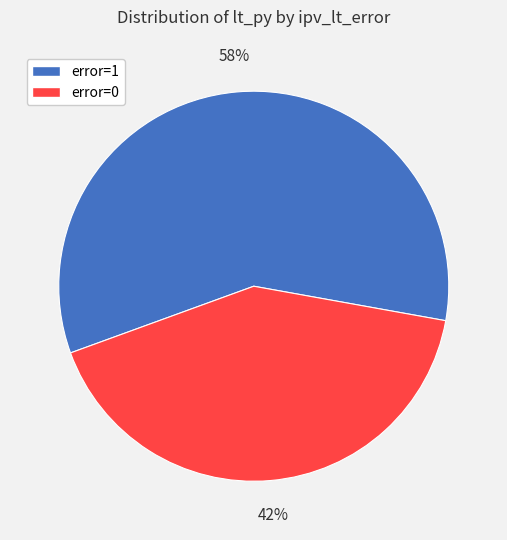

The error=1 slice represents 73% of the pie. True or false?

False